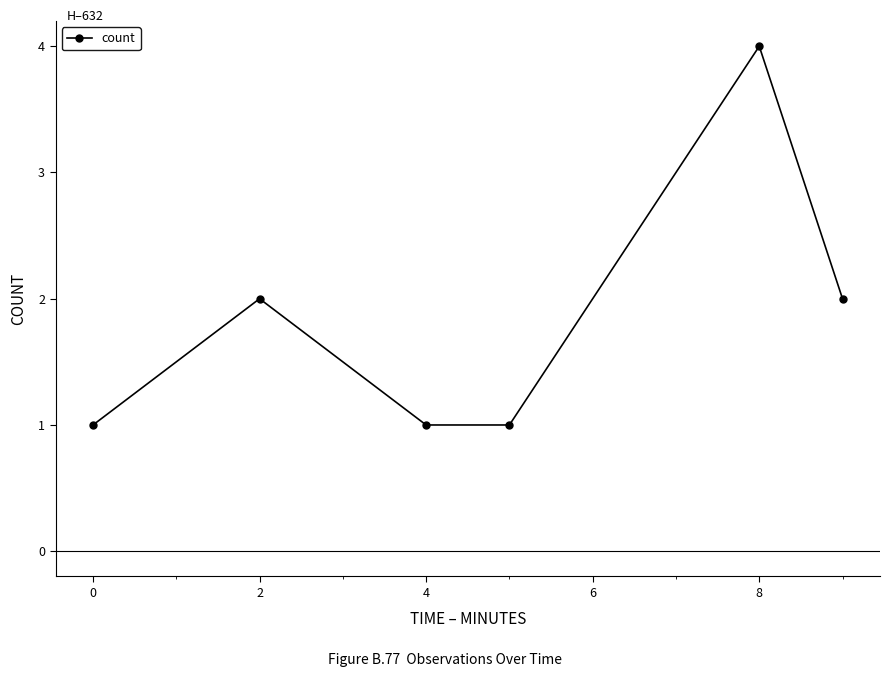

What is the maximum value shown in the chart?

4